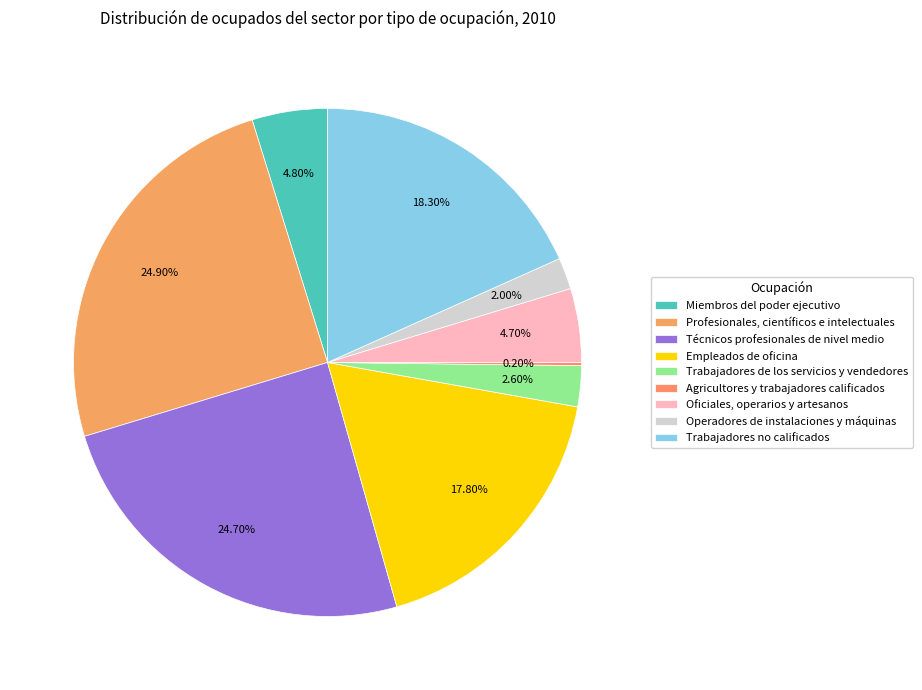

Count the number of slices in the pie.

9